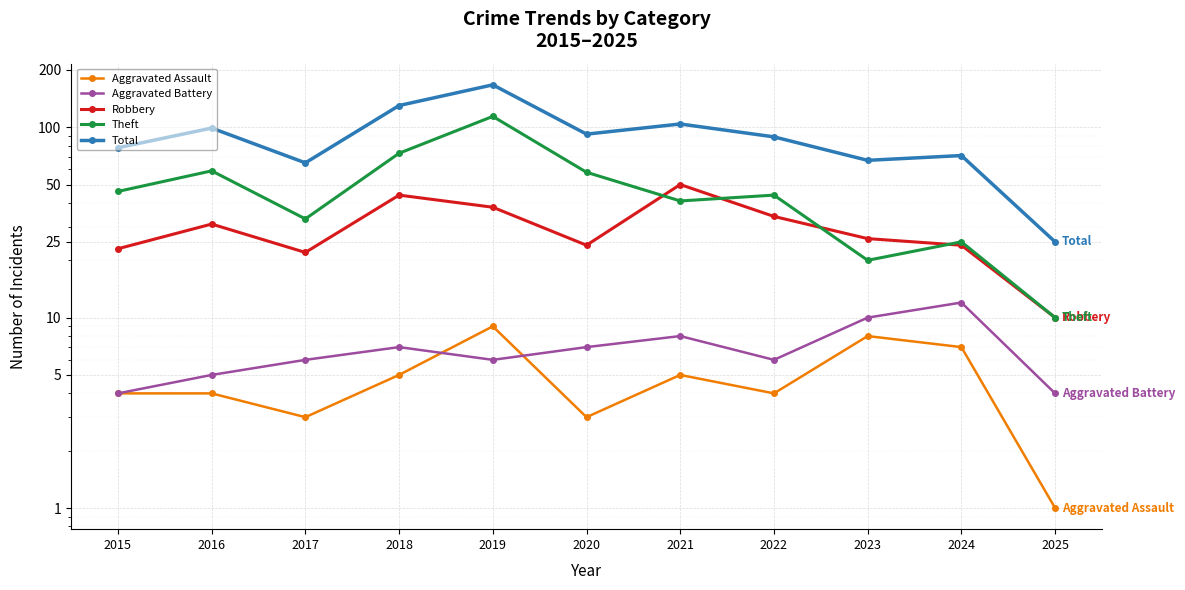

At which label is Theft closest to 62?

2016